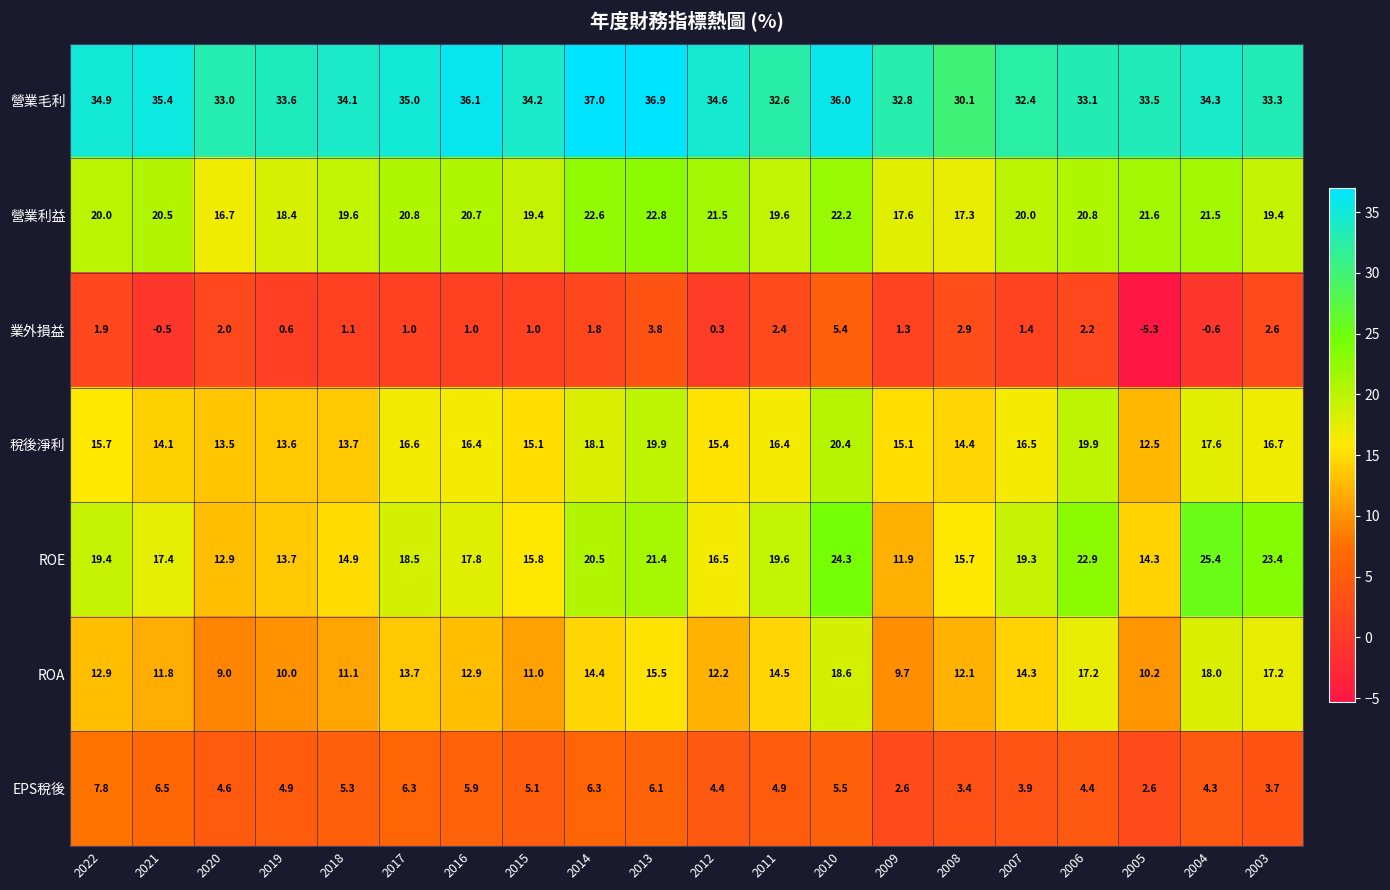

Where does the EPS稅後 series first go above 4?

2022